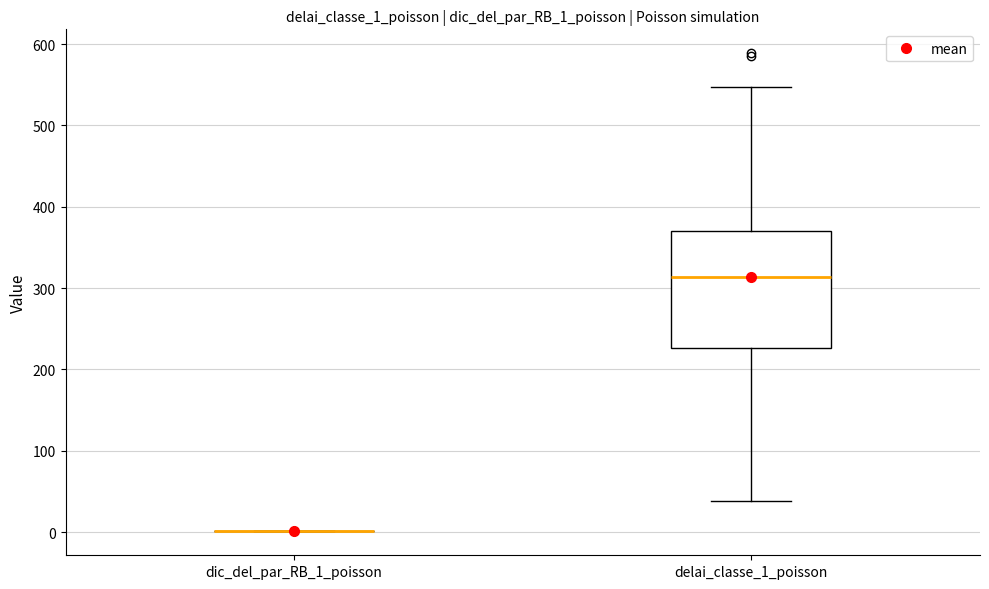

Reading left to right, transcribe this box plot: for each box, give where its median line is, the range the box spans, and where its two whiskers end, as read against the y-axis. The values are not printed on the chart, so give them approximately, as read against the axis.

dic_del_par_RB_1_poisson: box collapsed to a line at 0, whiskers 0 to 0
delai_classe_1_poisson: median 310, box 230 to 370, whiskers 40 to 550